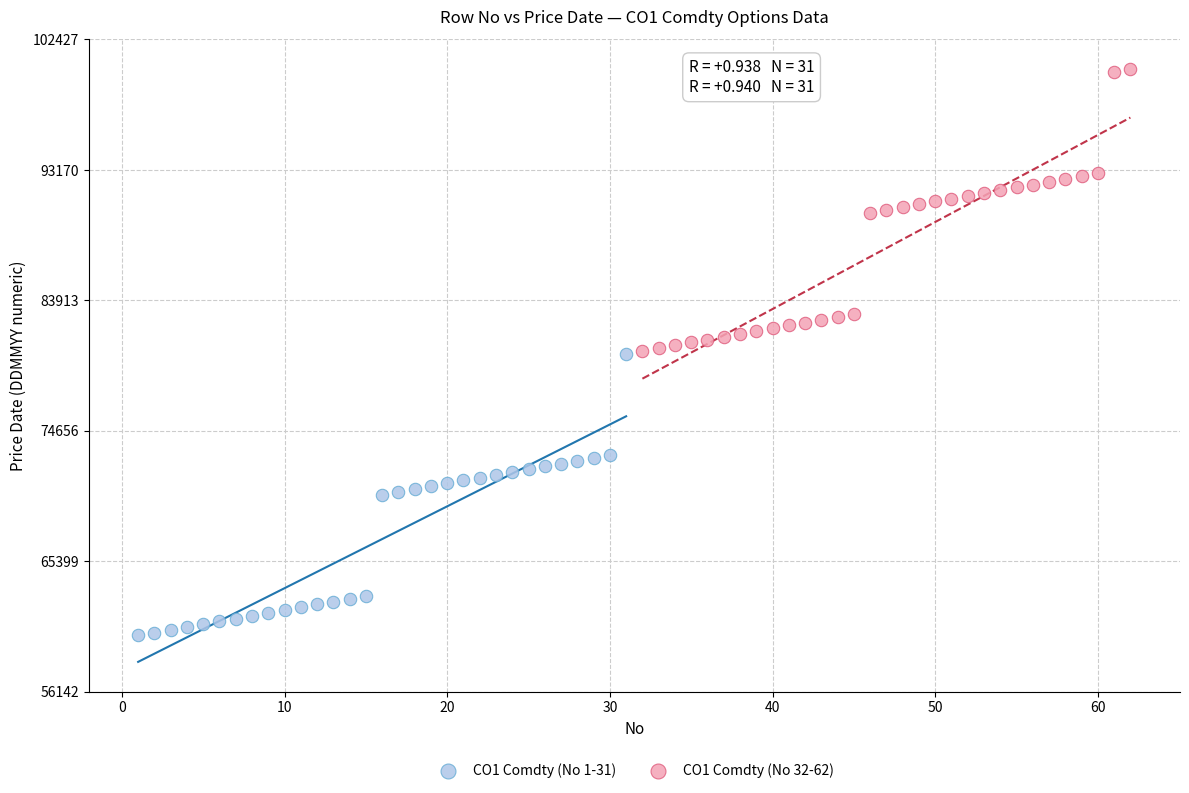

Which series reaches the minimum Y coordinate?

CO1 Comdty (No 1-31)